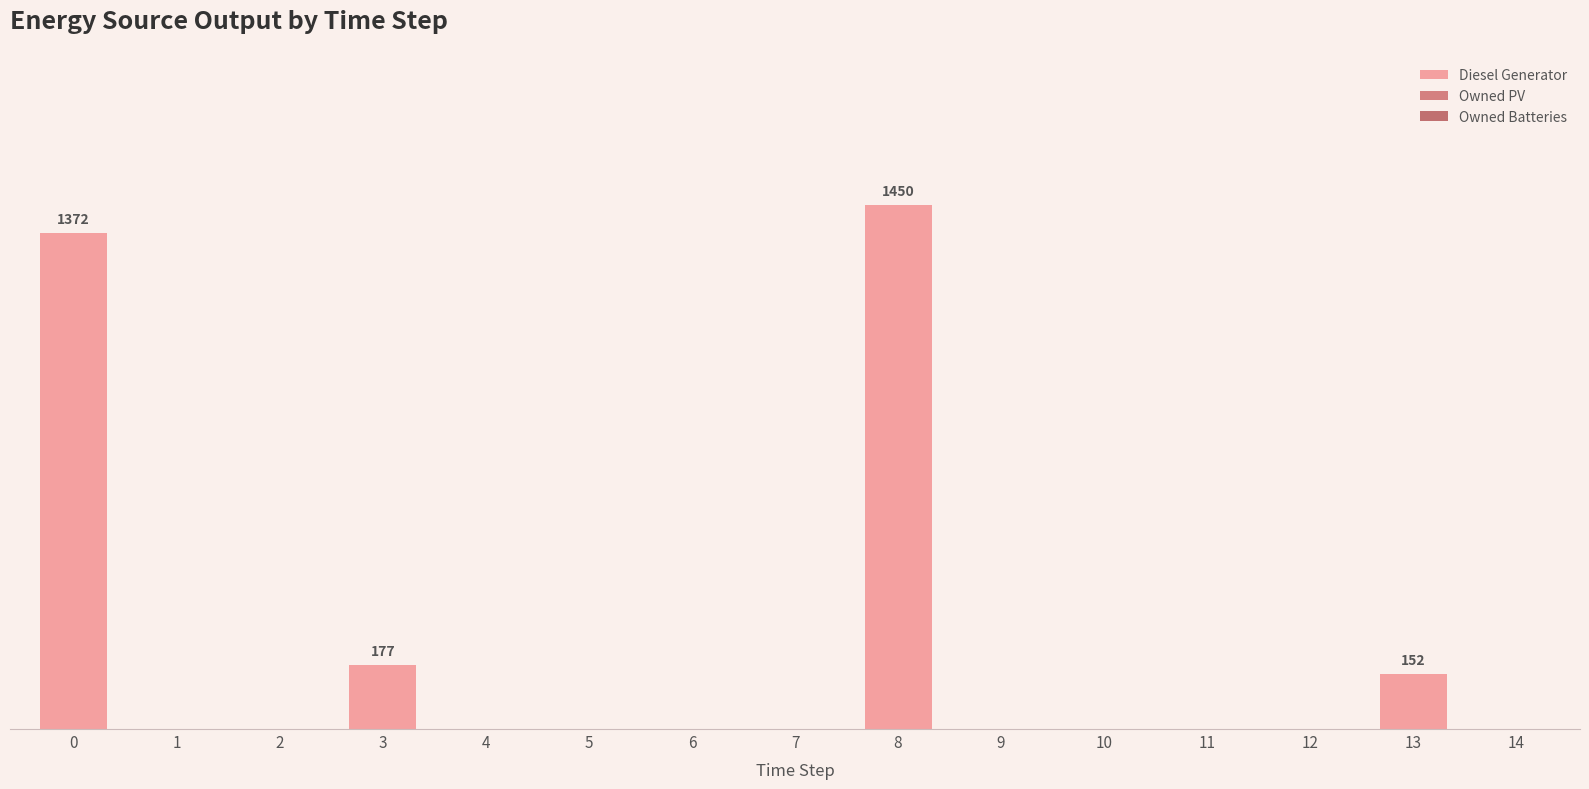

Are the bars grouped side by side (vs. stacked)?

No